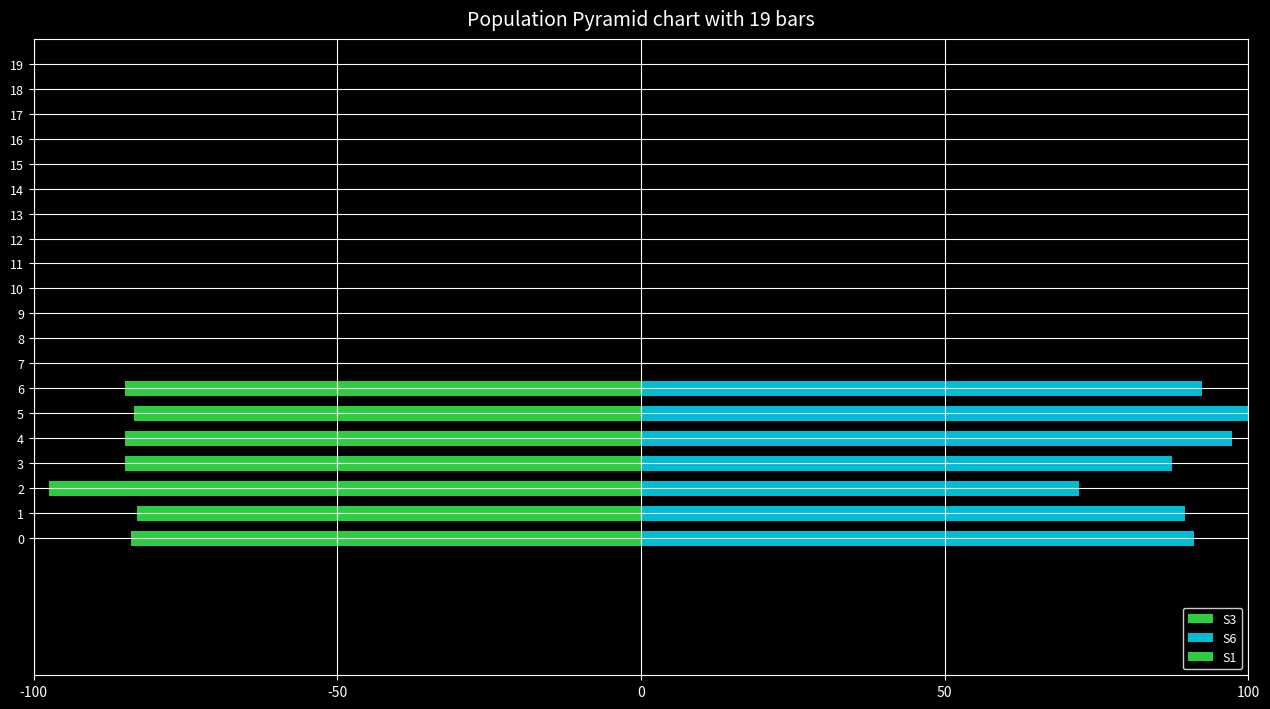

What is the difference between the maximum and minimum values in the S3 series?

14.5